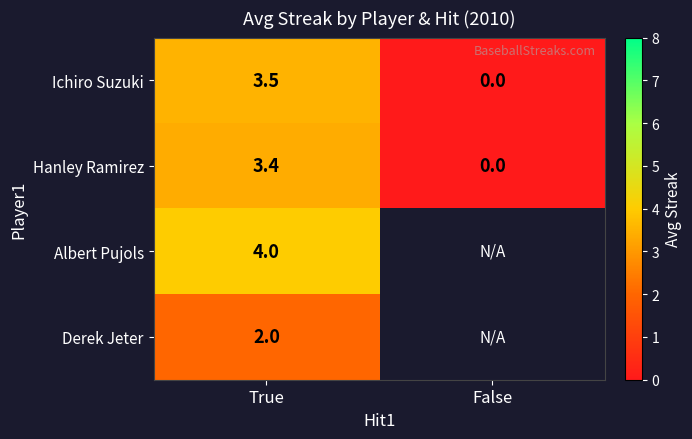

Is it true that Hanley Ramirez equals 0.0 at False?

True